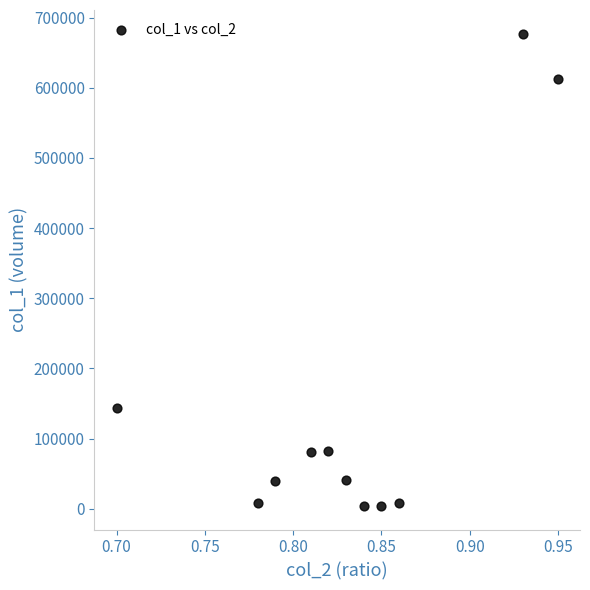

What is the range of Y values (max minus min)?

672950